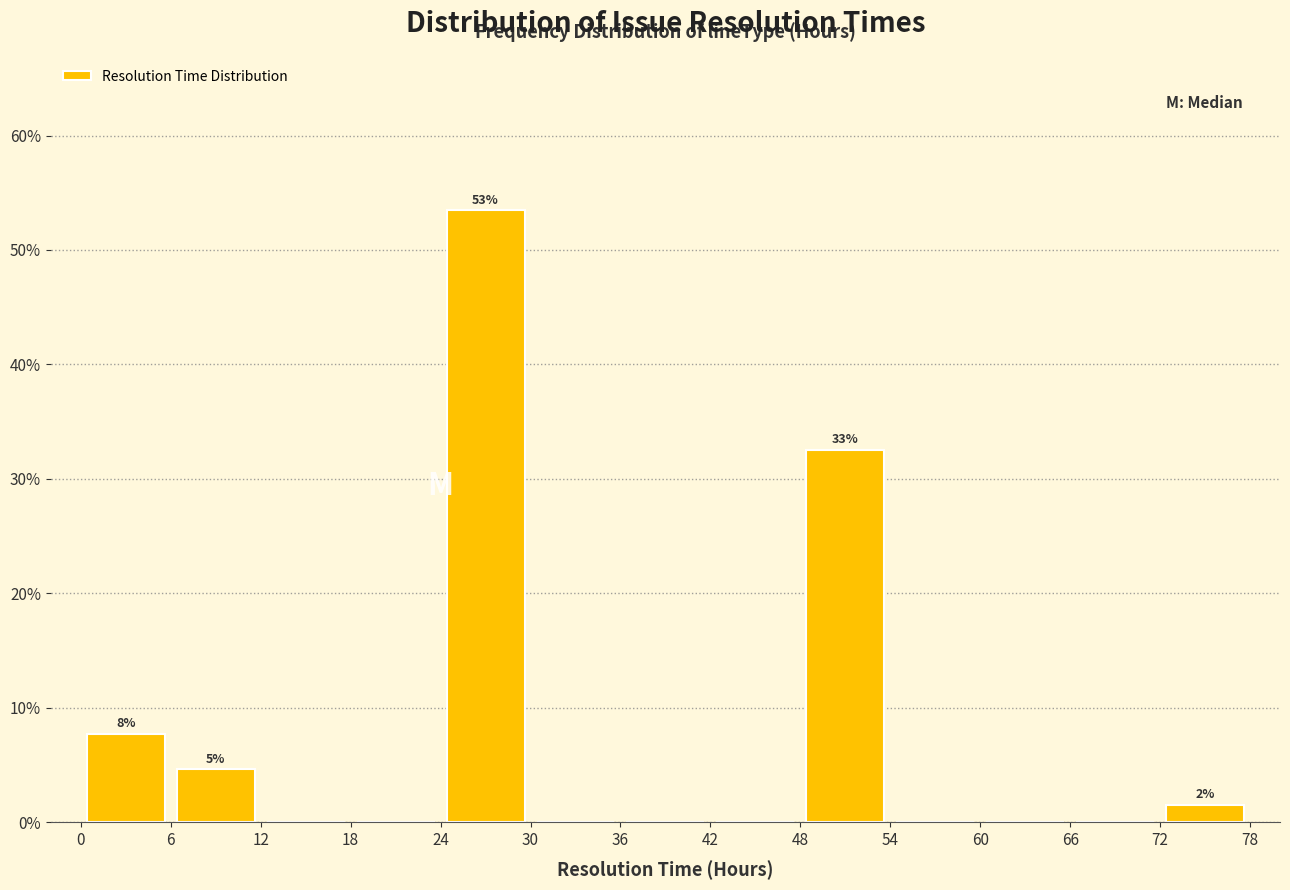

Which range on the x-axis has the tallest bar?

24 to 30